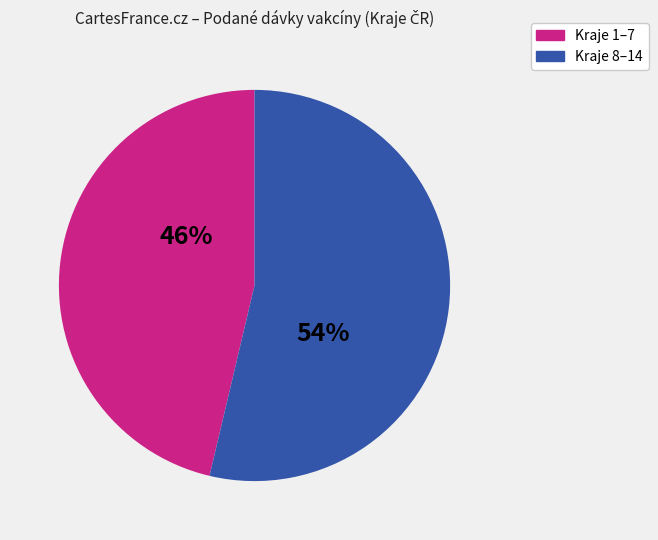

Is there a majority slice in this chart?

Yes